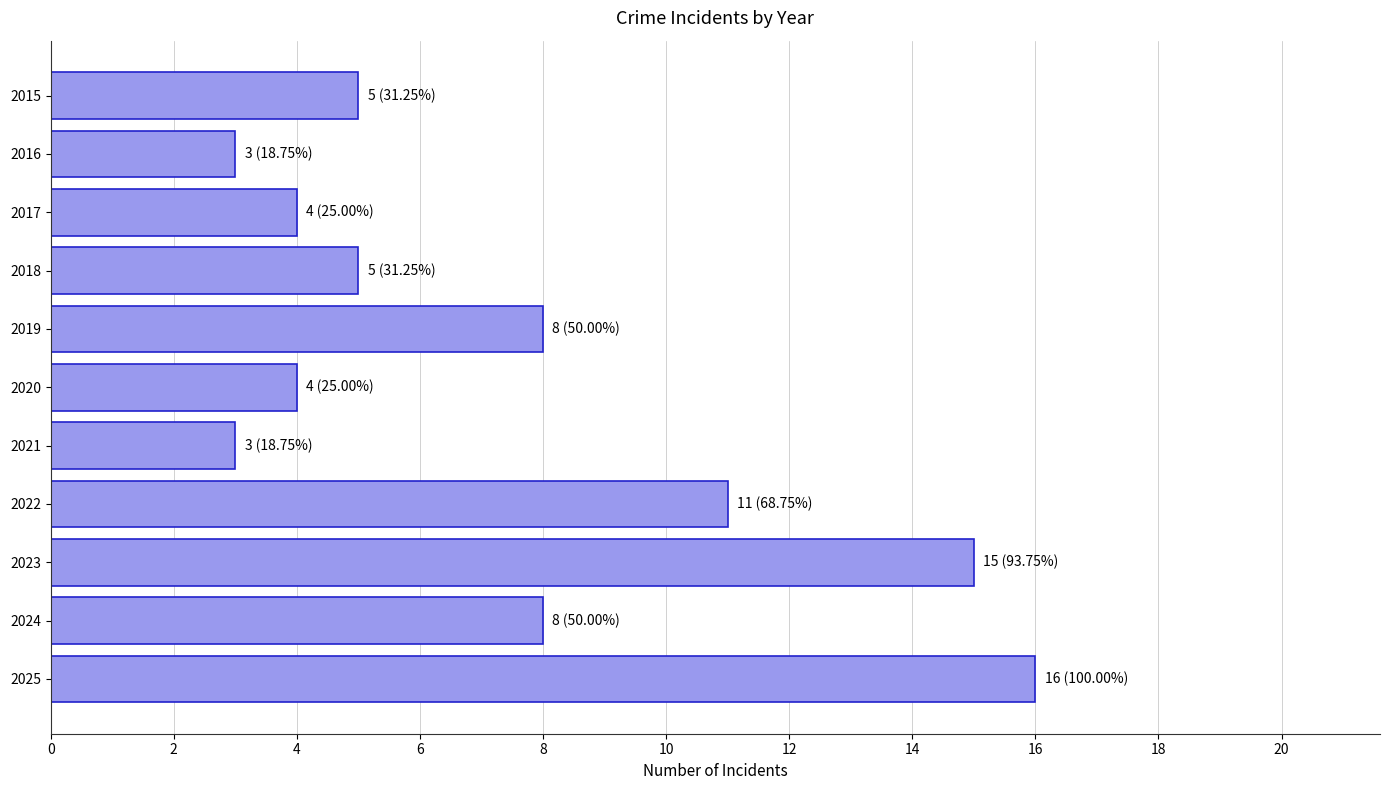

Count the number of categories in the chart.

11